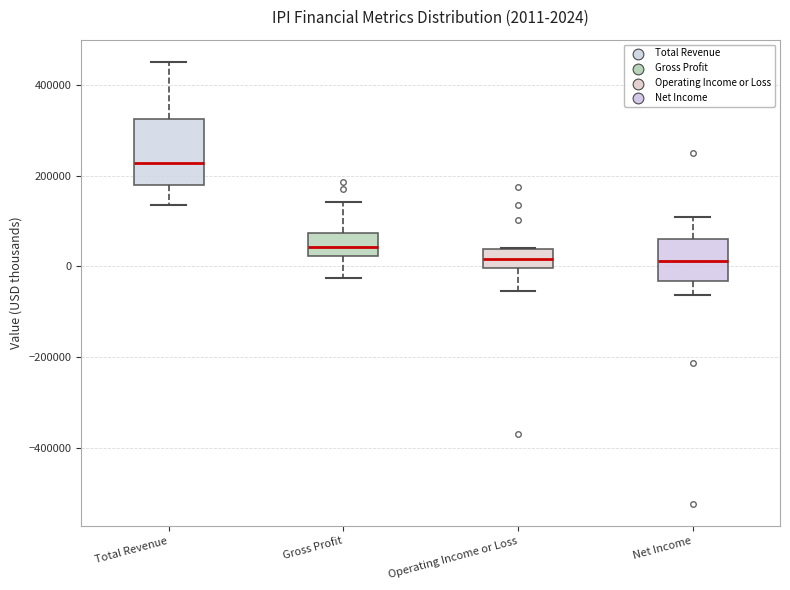

Which box has the highest median line?

Total Revenue